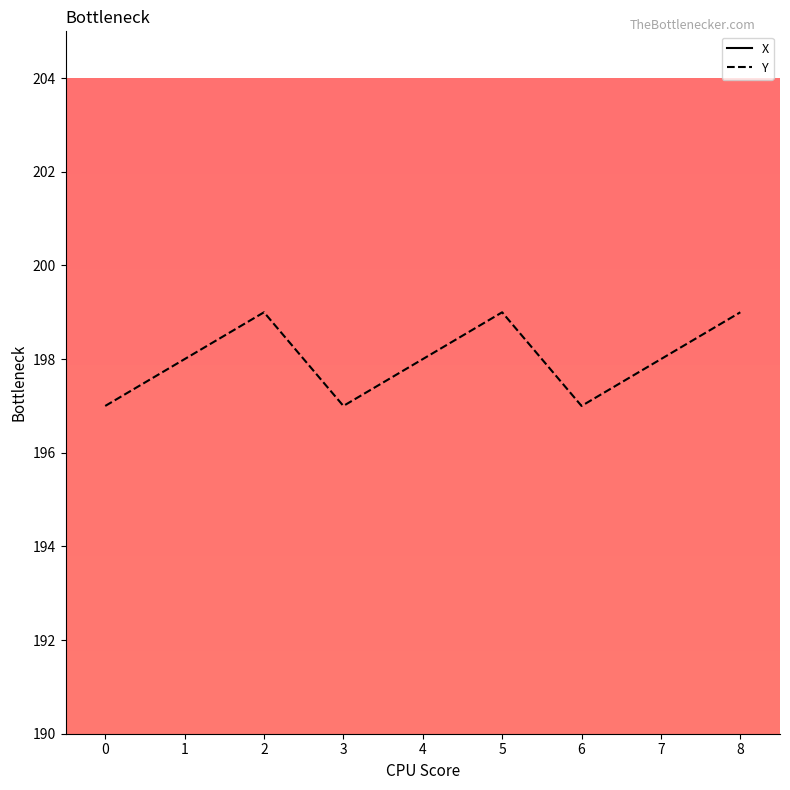

True or false: Y and X cross at least once.

False